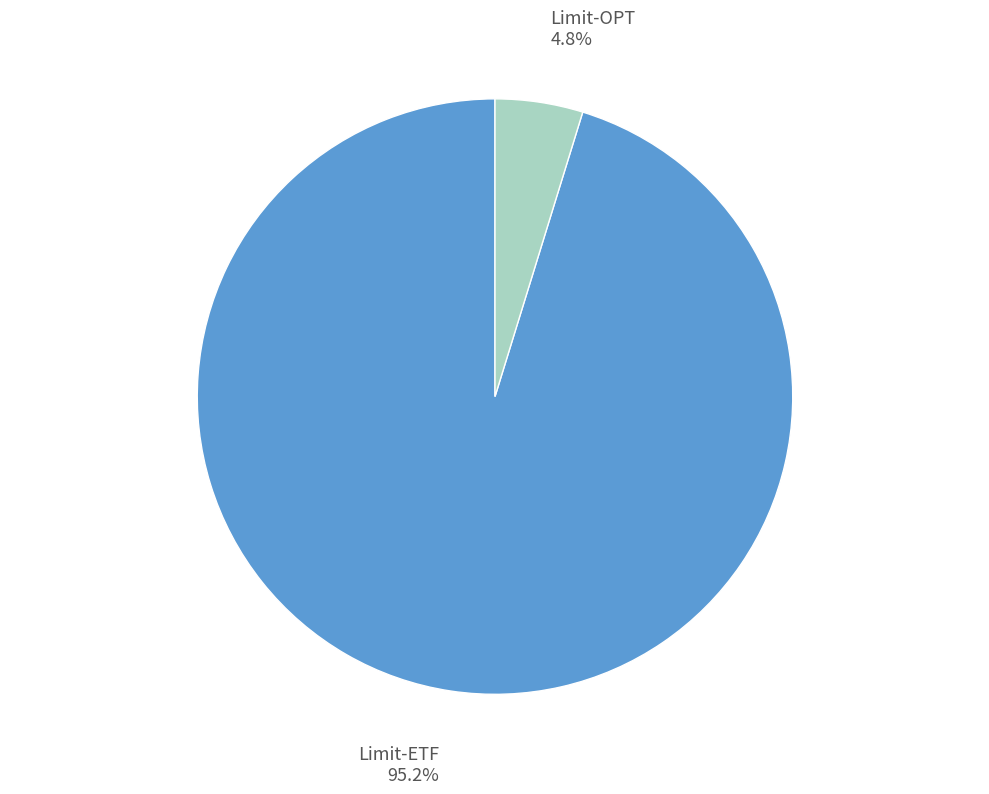

How many segments does this pie chart have?

2